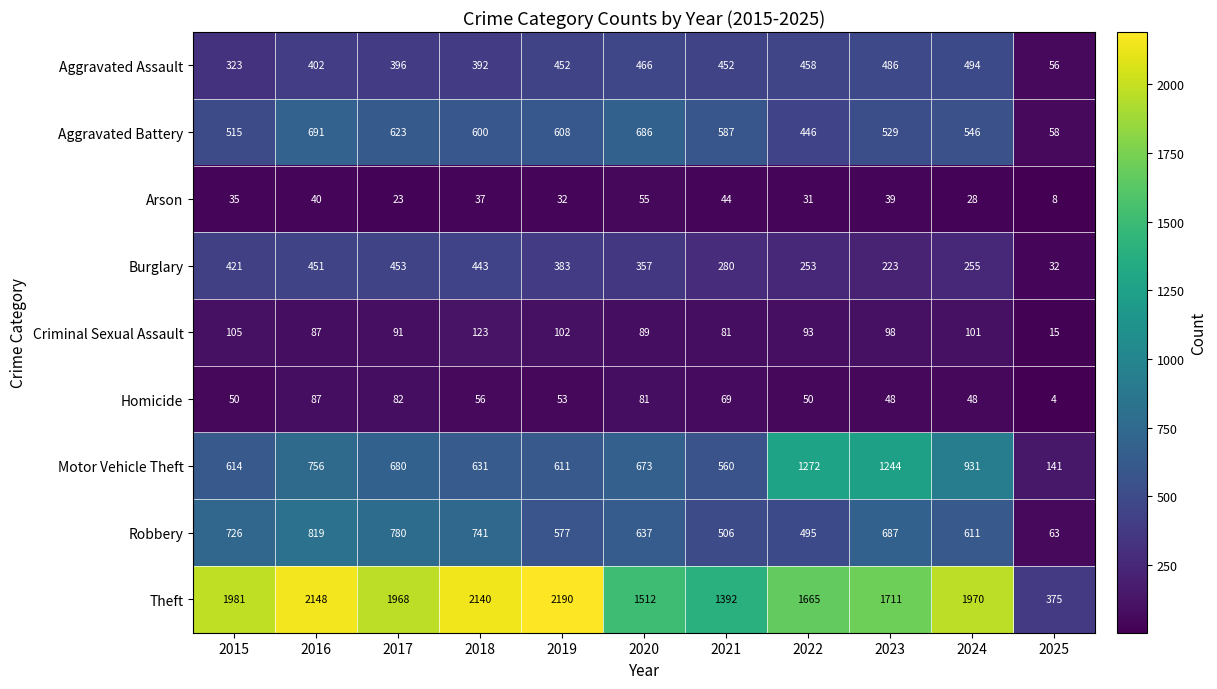

Which series has the largest range (max minus min)?

Theft